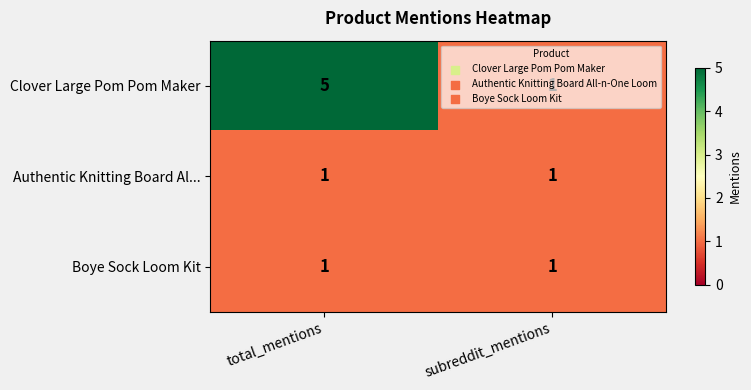

What is the greatest value displayed?

5